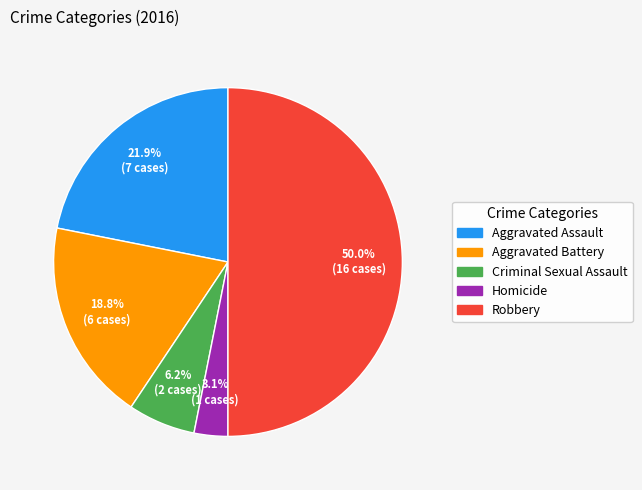

What percentage do Robbery and Aggravated Assault together represent?

71.9%